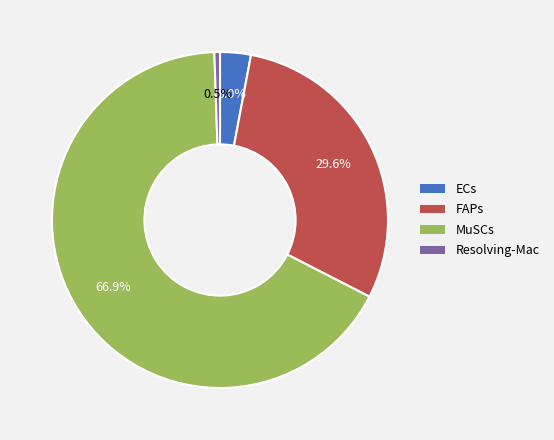

How many slices are in this pie chart?

4